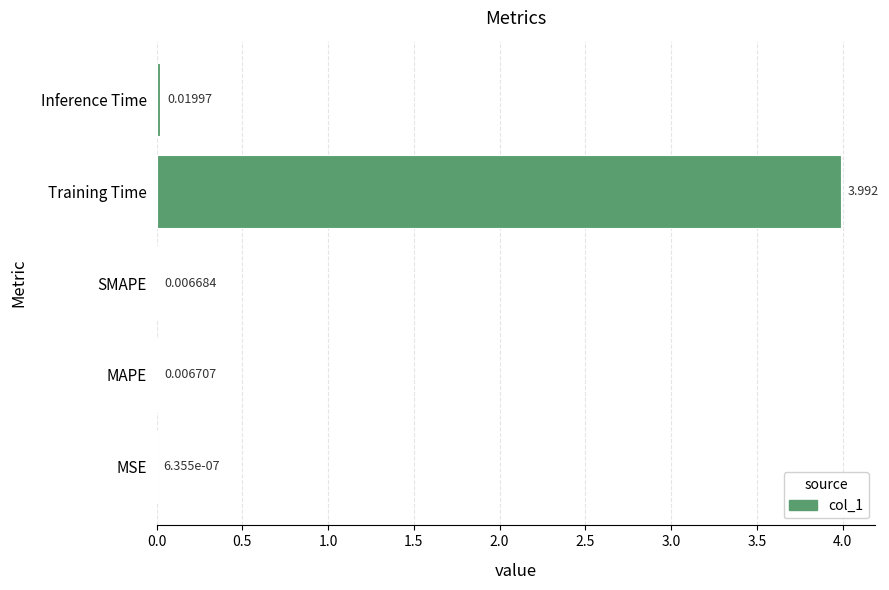

Which category has the highest value across all series?

Training Time